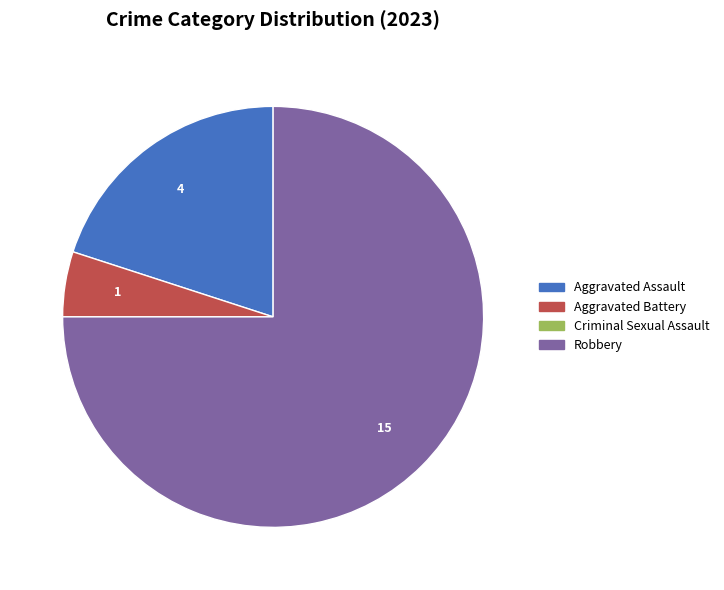

Approximately how many times larger is the value at Aggravated Assault compared to Aggravated Battery?

4.0